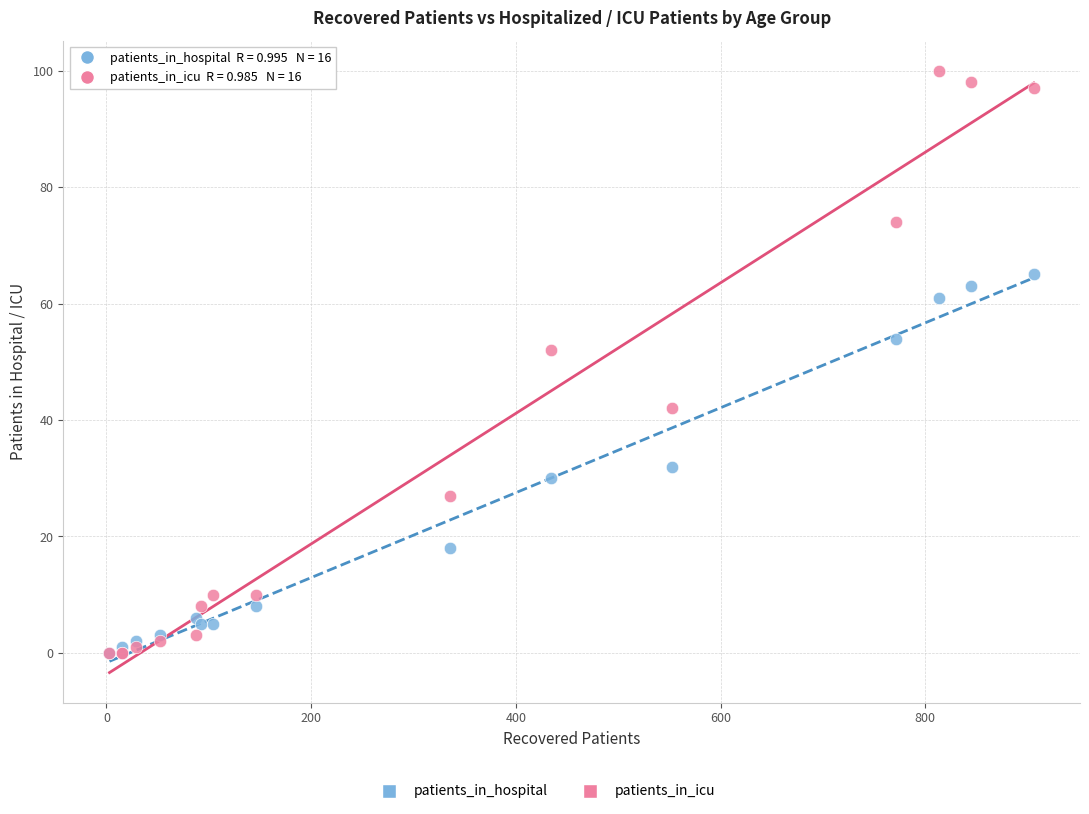

Across all series, what Y value is closest to 50?

52